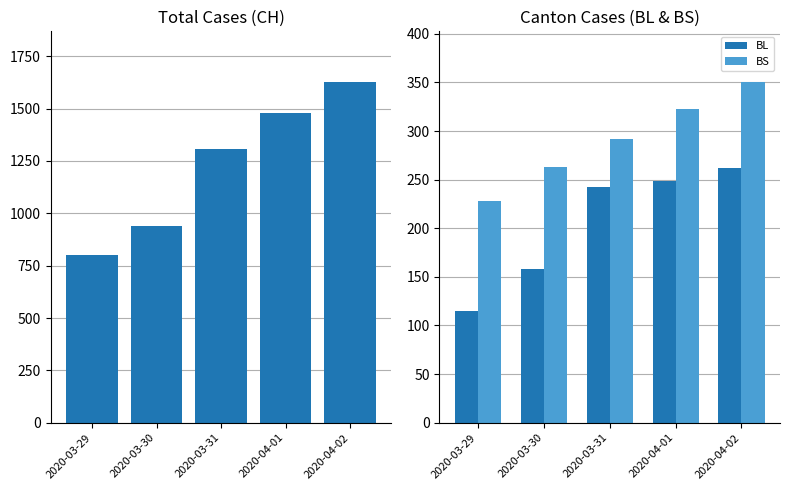

Which series changed the most between 2020-03-31 and 2020-04-01?

CH